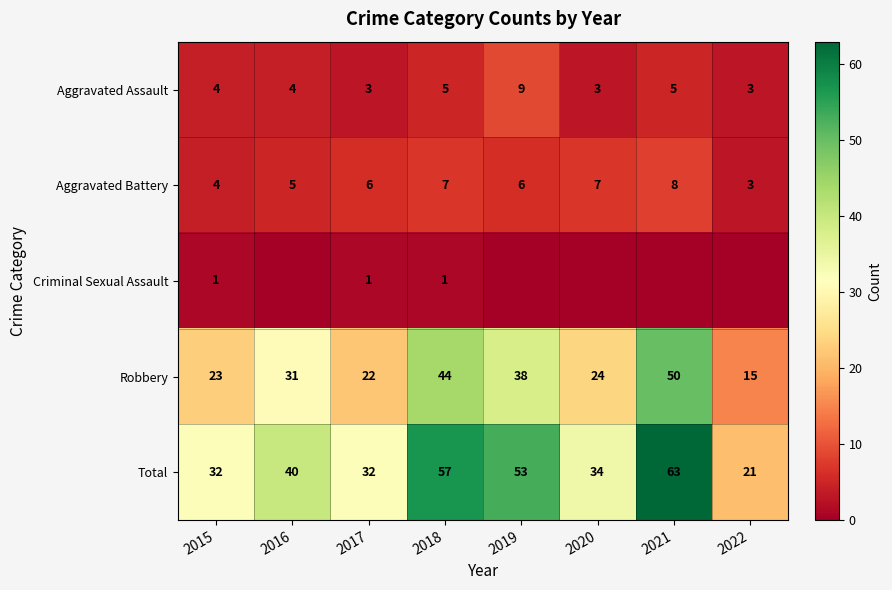

What is the spread (max minus min) of values at 2017?

31